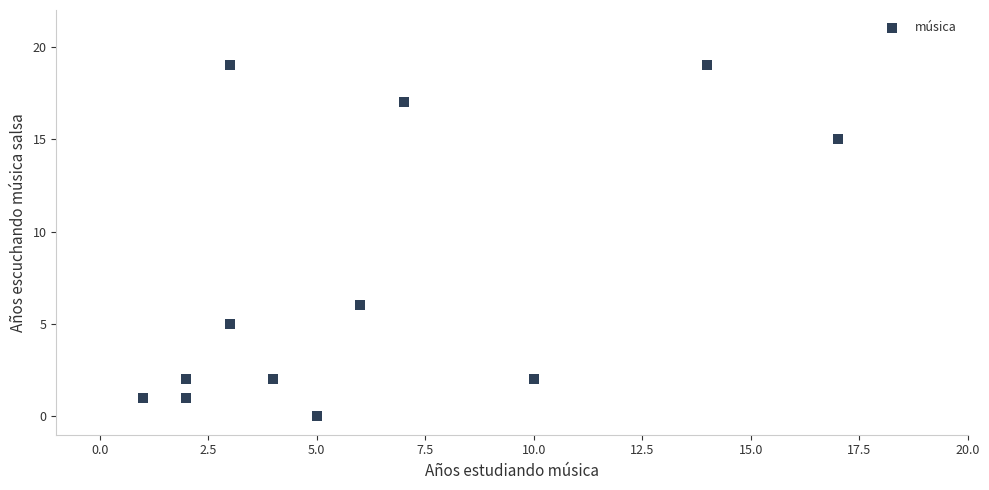

What Y value in the scatter plot is closest to 9?

6